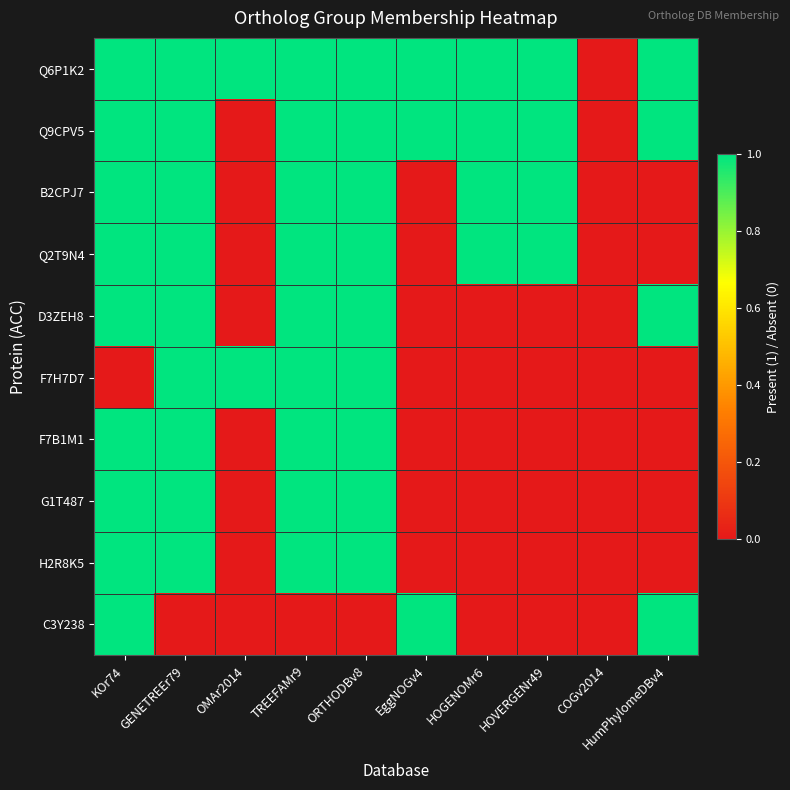

Which series changed the most between TREEFAMr9 and COGv2014?

Q6P1K2